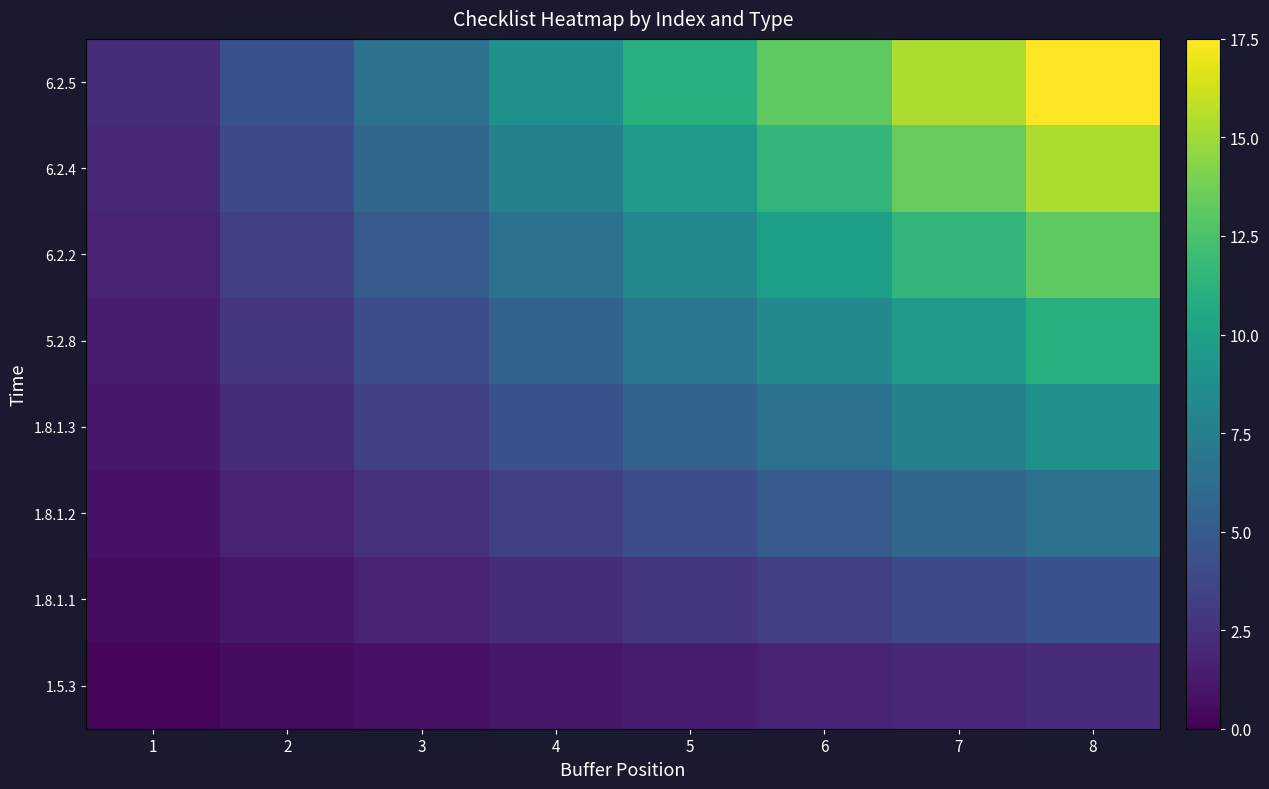

What is the total value across all series at 8?

78.8